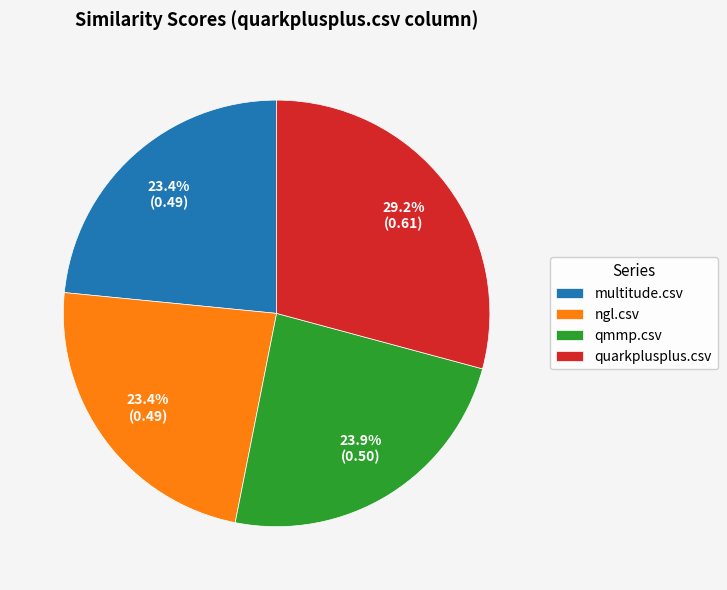

Do multitude.csv and quarkplusplus.csv together represent more than half of the pie?

Yes